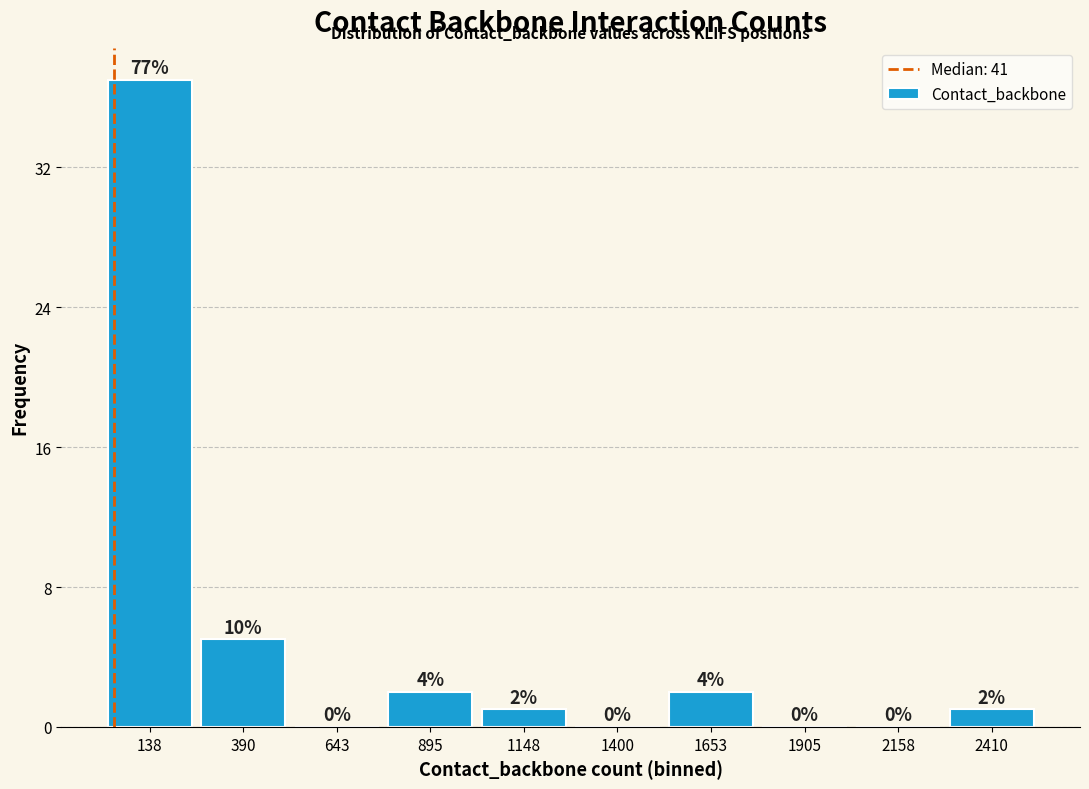

Which range on the x-axis has the tallest bar?

0 to 250